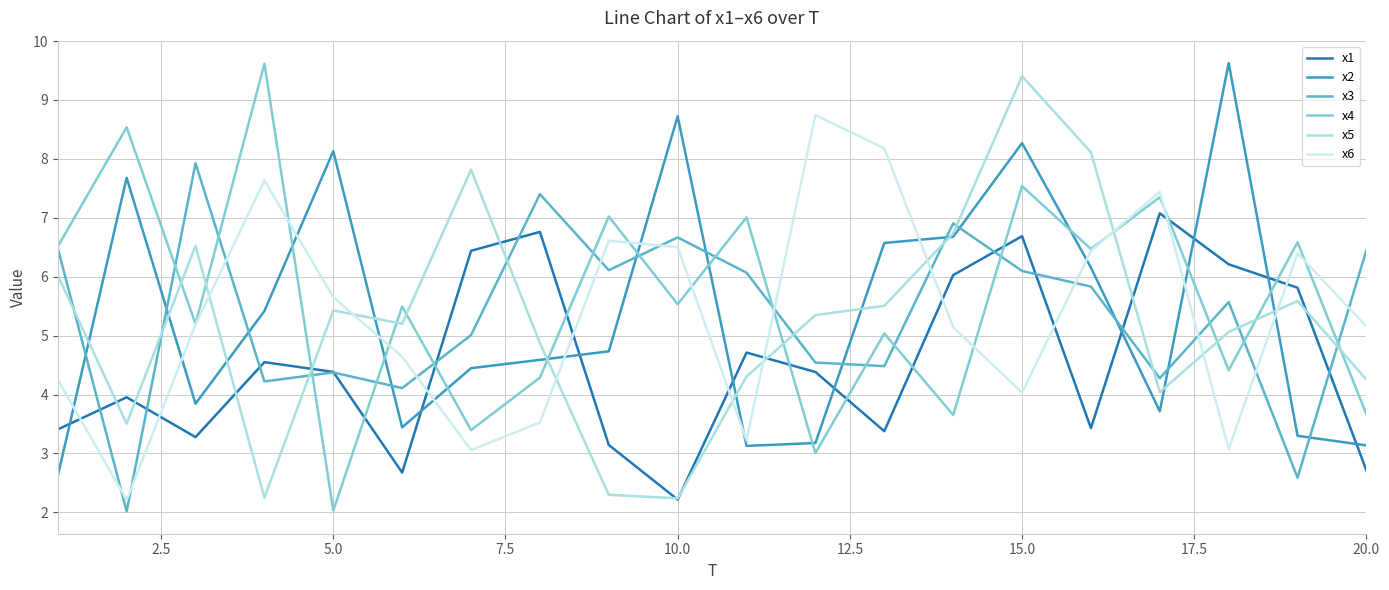

Which series ends up on top after the final intersection of x2 and x4?

x4